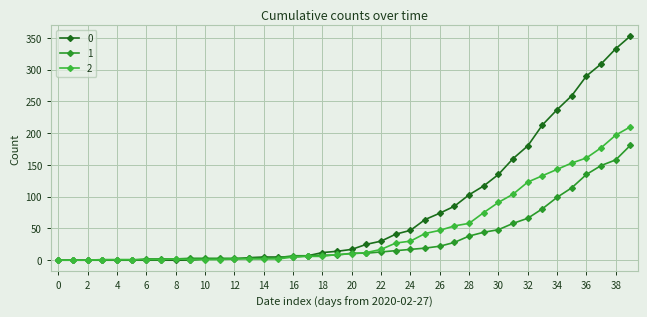

Does the chart have visible grid lines?

Yes